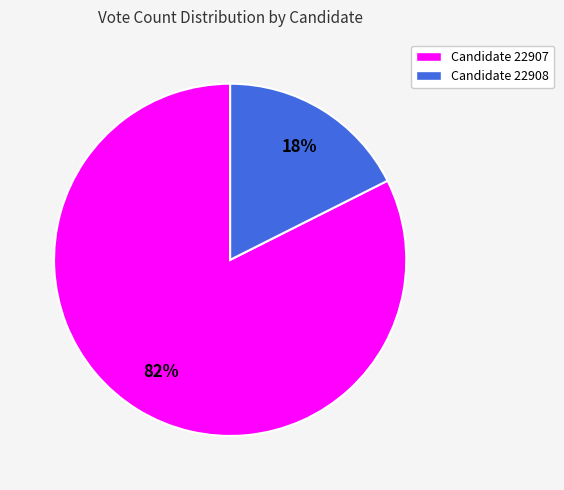

Count the number of slices in the pie.

2